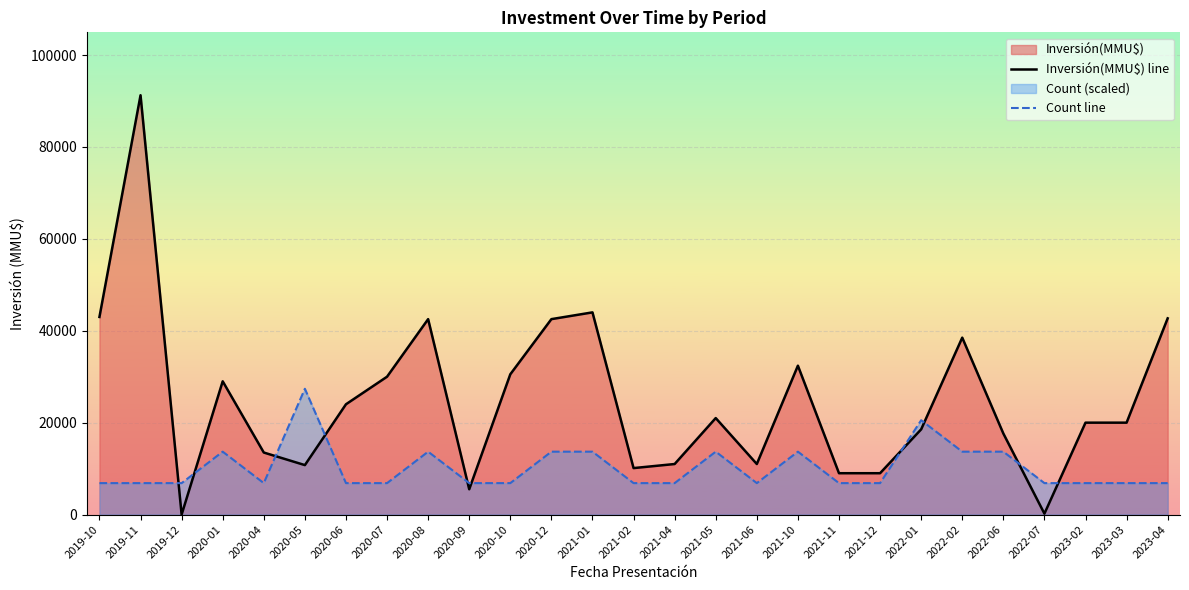

Which has a higher value, 2020-01 or 2019-11?

2019-11